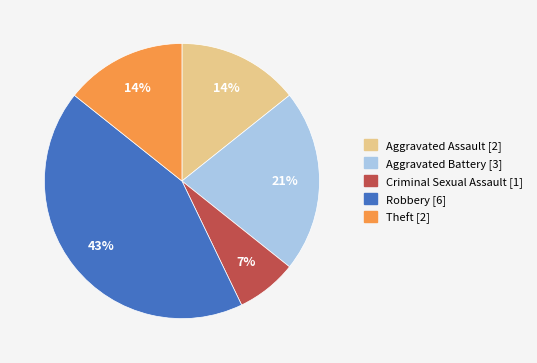

Count the number of slices in the pie.

5